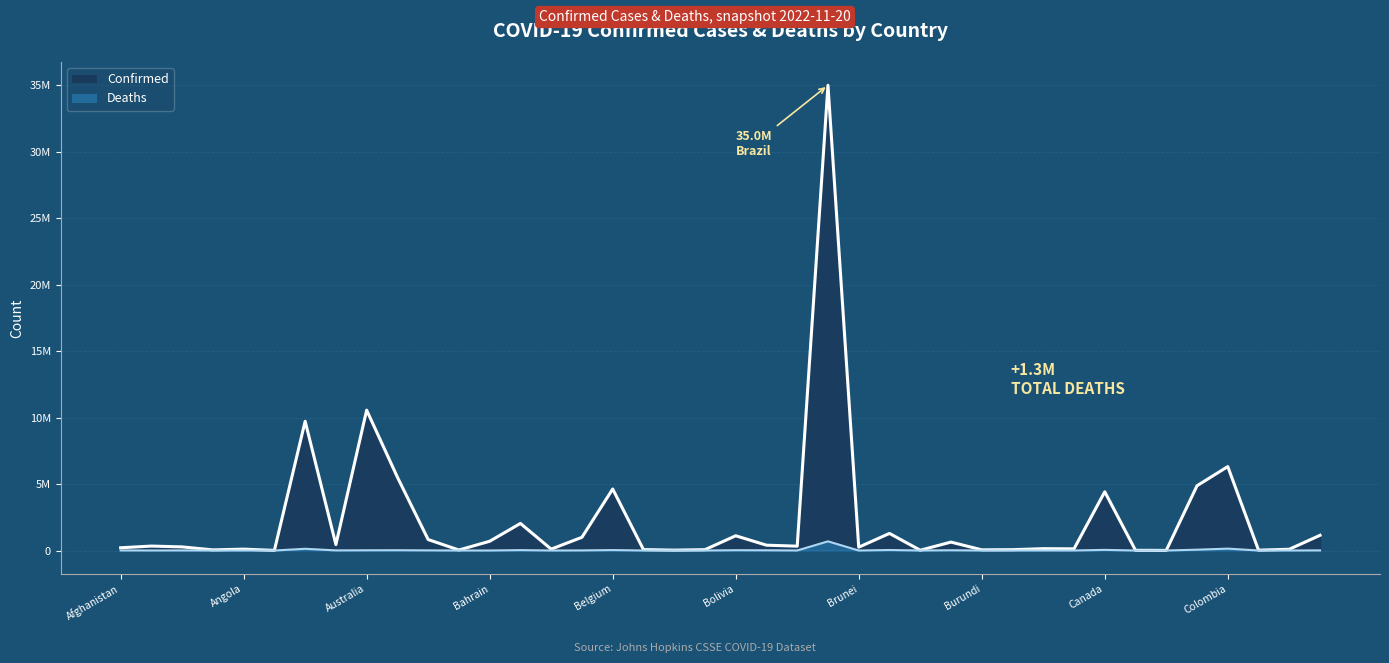

What is the average value of the Deaths series?

33408